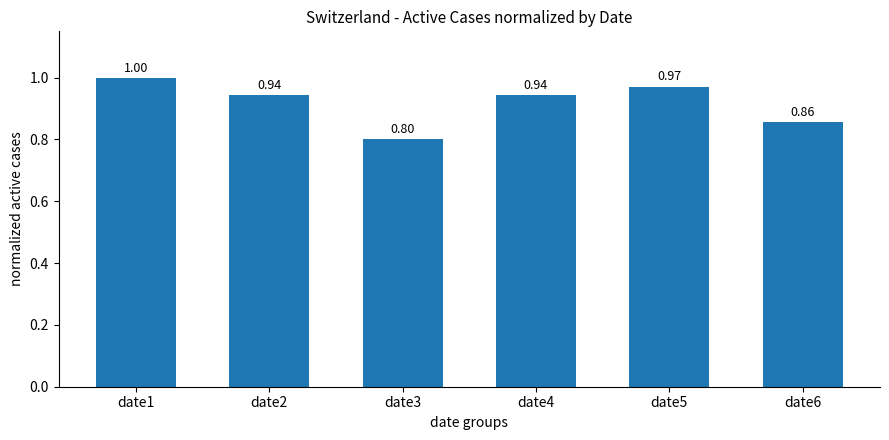

What is the difference between the maximum and second lowest values?

0.1